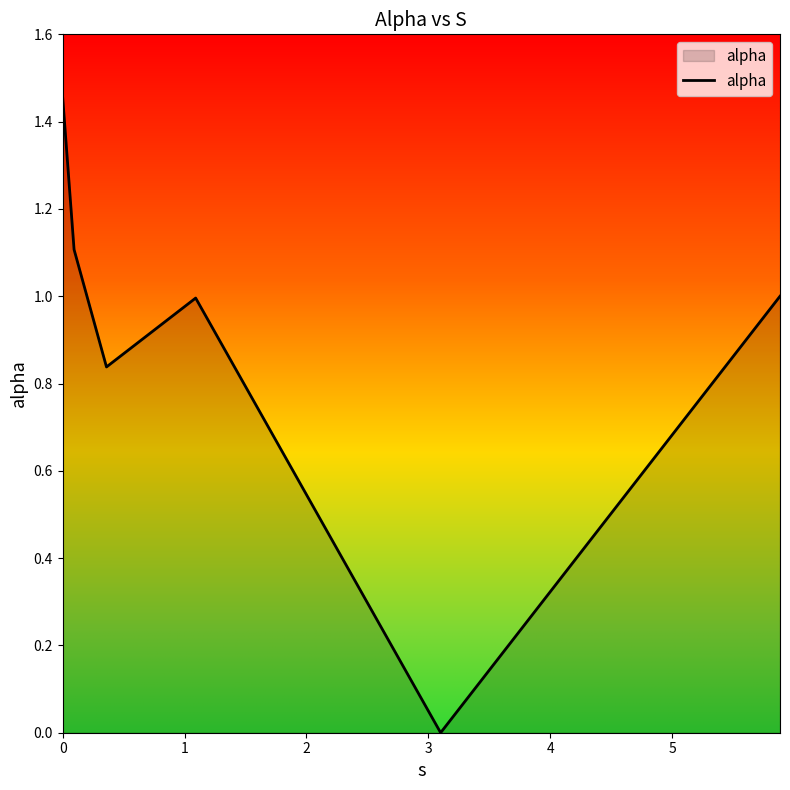

What is the sum of all values?

5.4